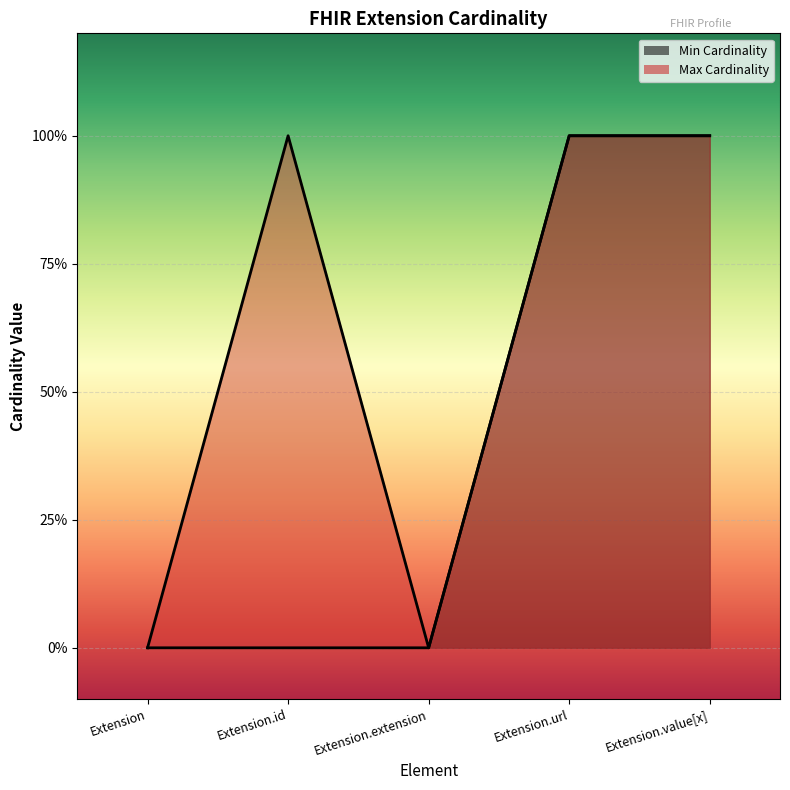

True or false: Max Cardinality has a value of 1 at Extension.value[x].

False